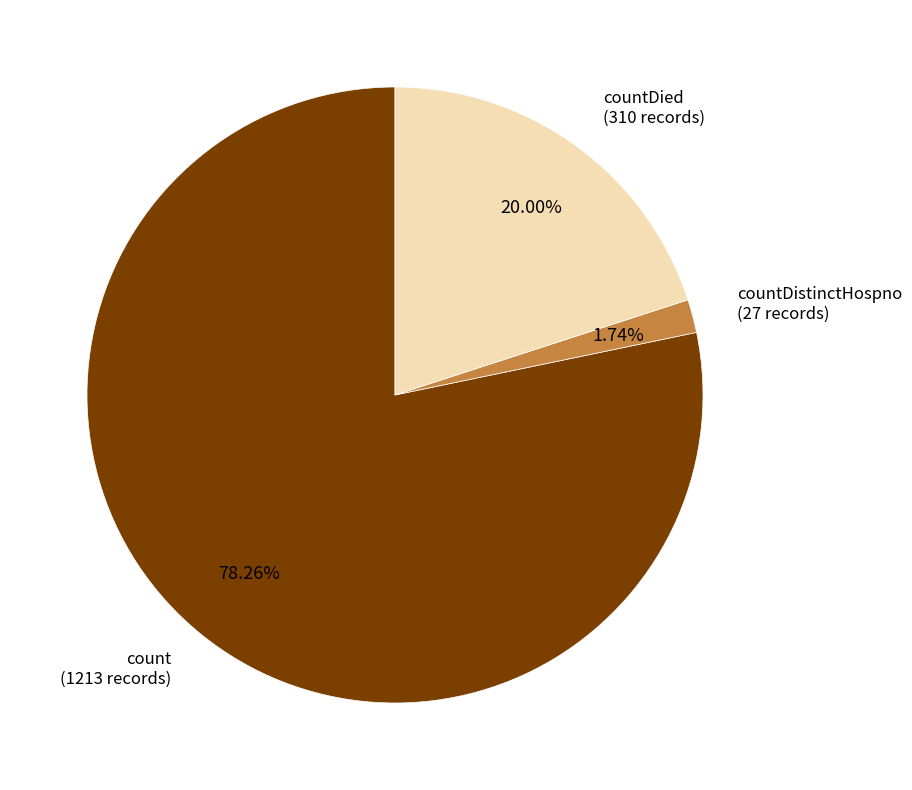

Is there any slice that represents more than half of the pie?

Yes